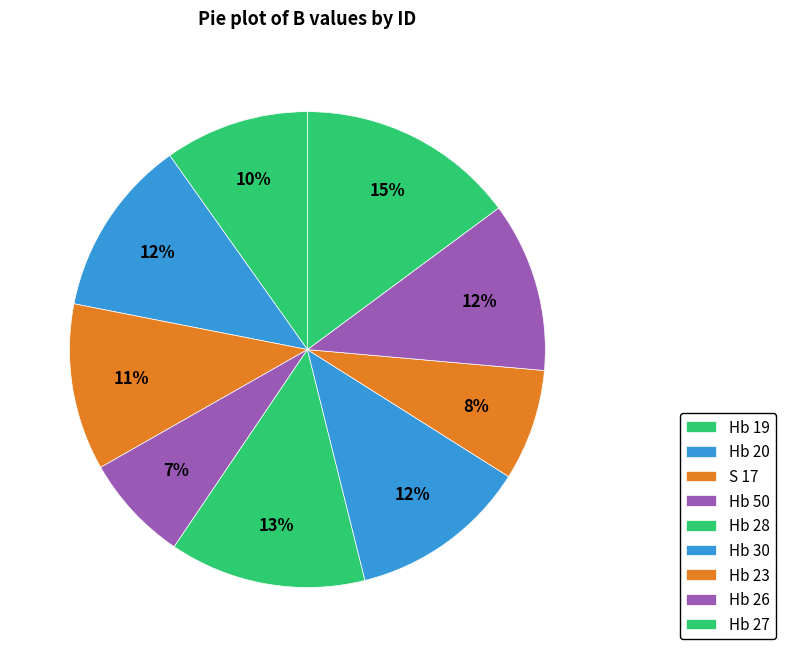

How many segments does this pie chart have?

9